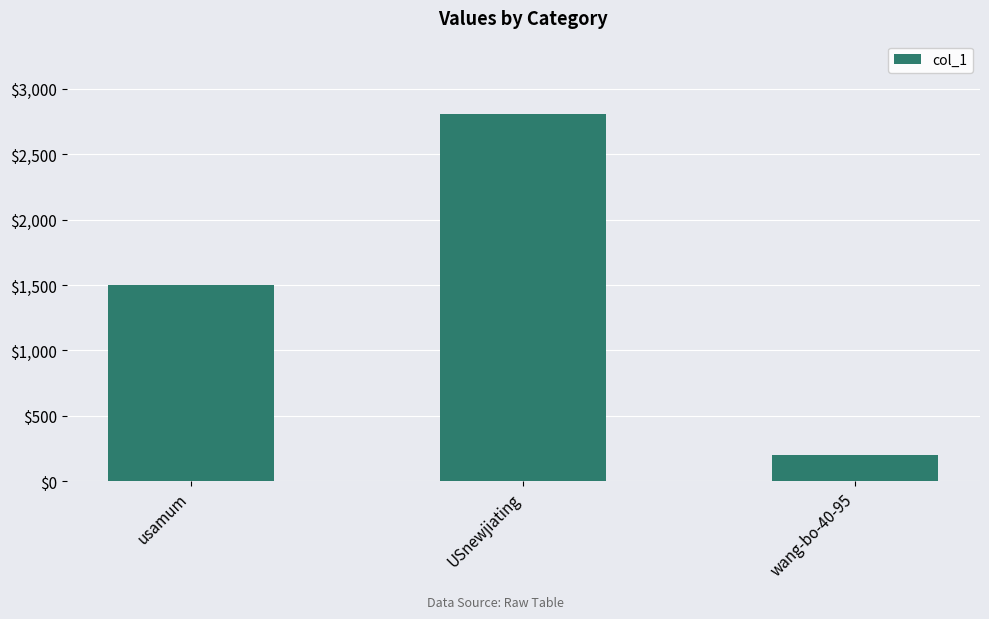

How many values are below 1503?

1